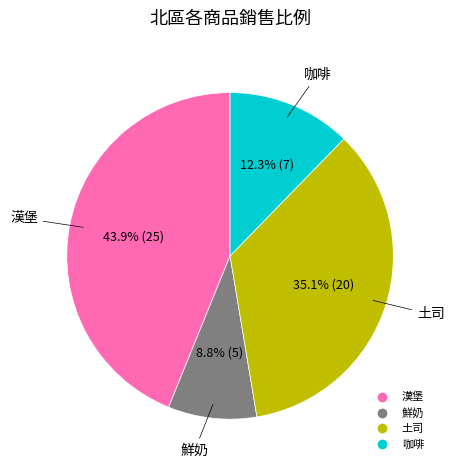

What is the largest slice in the pie chart?

漢堡